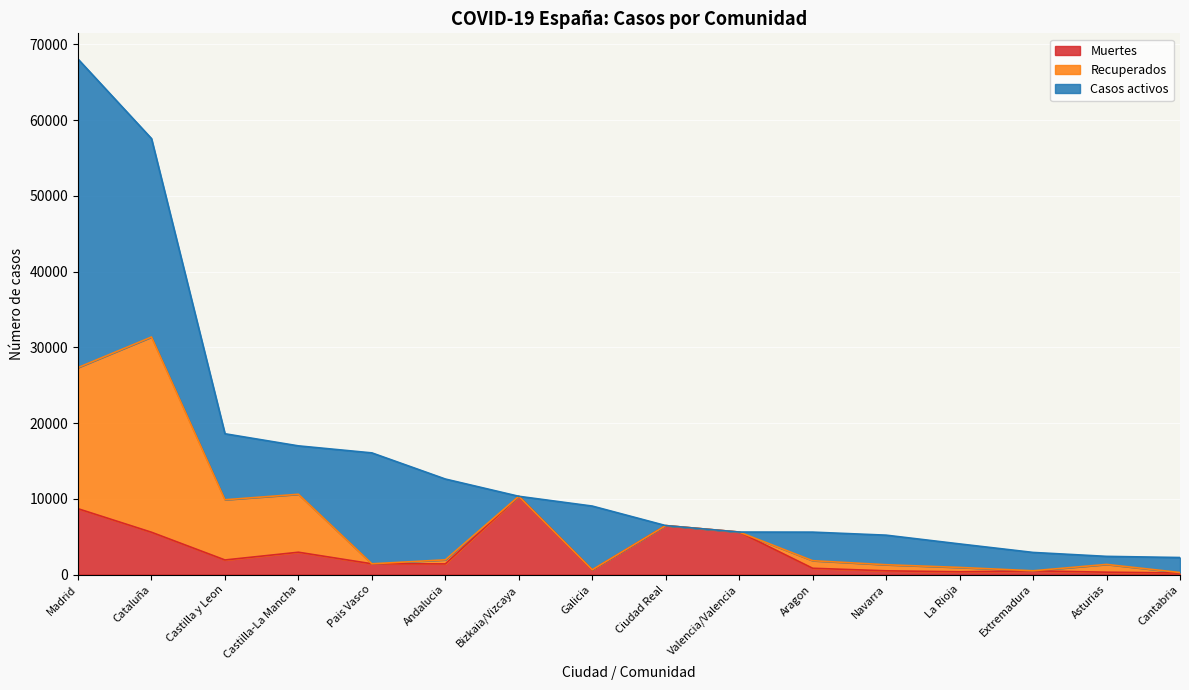

What is the sum of all Casos activos values?

132023